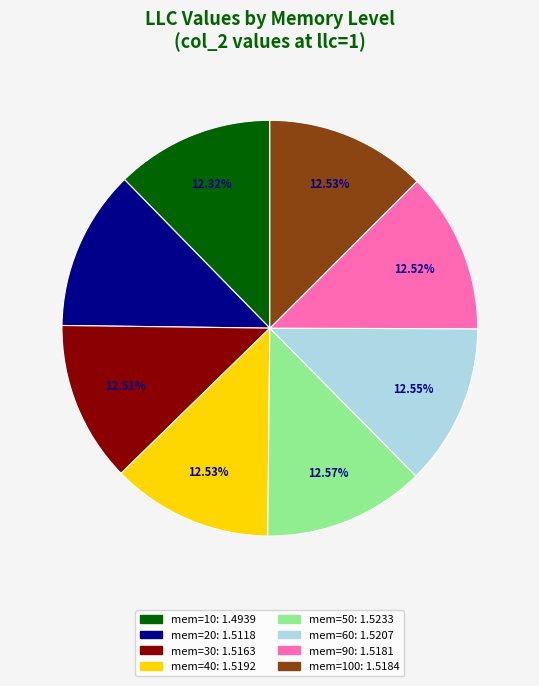

Is there any slice that represents more than half of the pie?

No